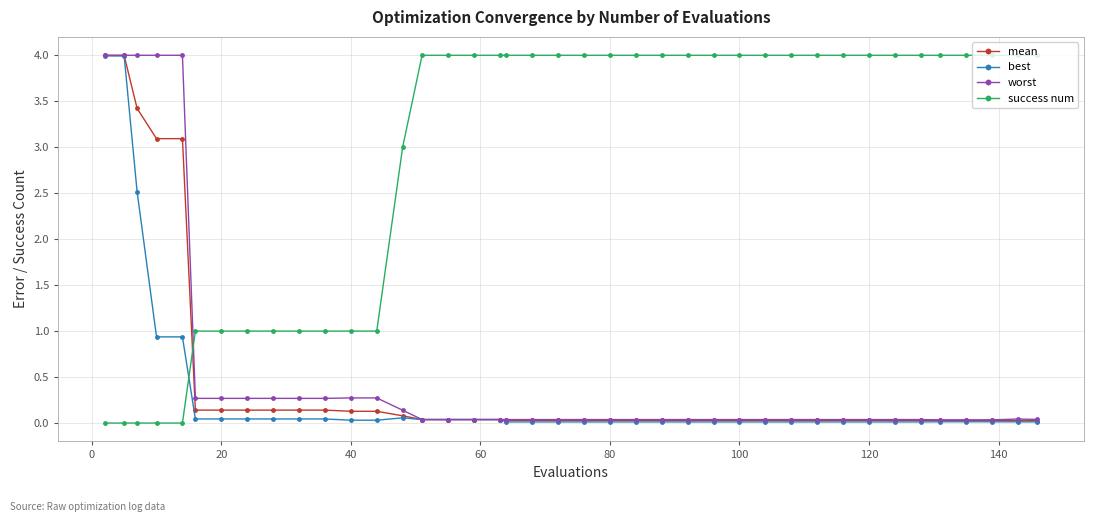

True or false: success num and best cross at least once.

True